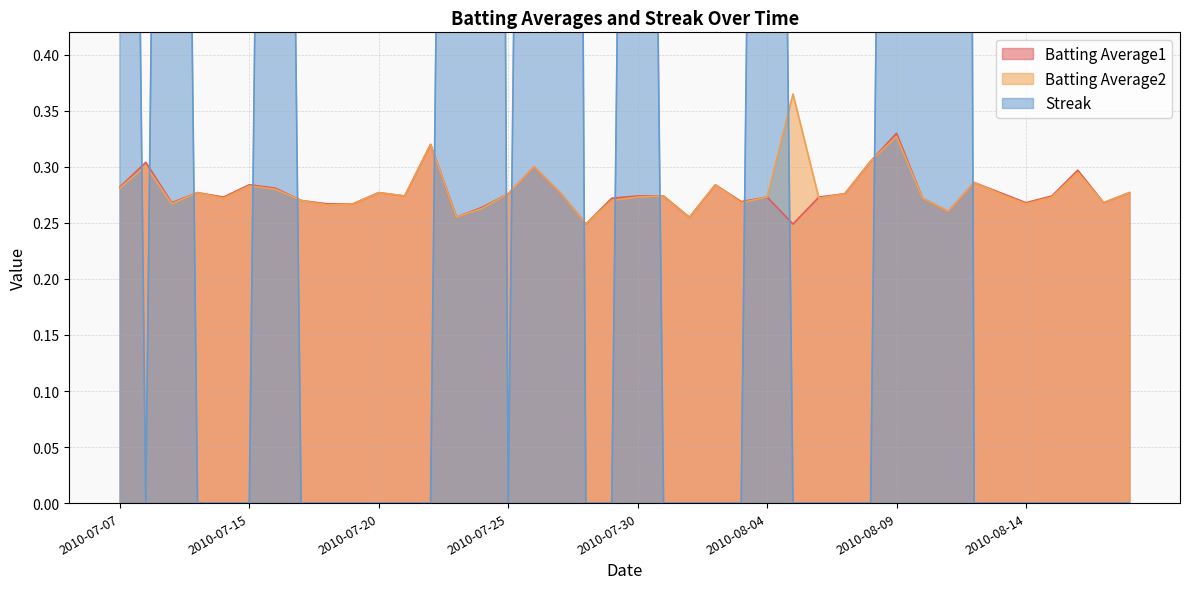

Where do Batting Average1 and Streak first cross each other?

2010-07-07 and 2010-07-08